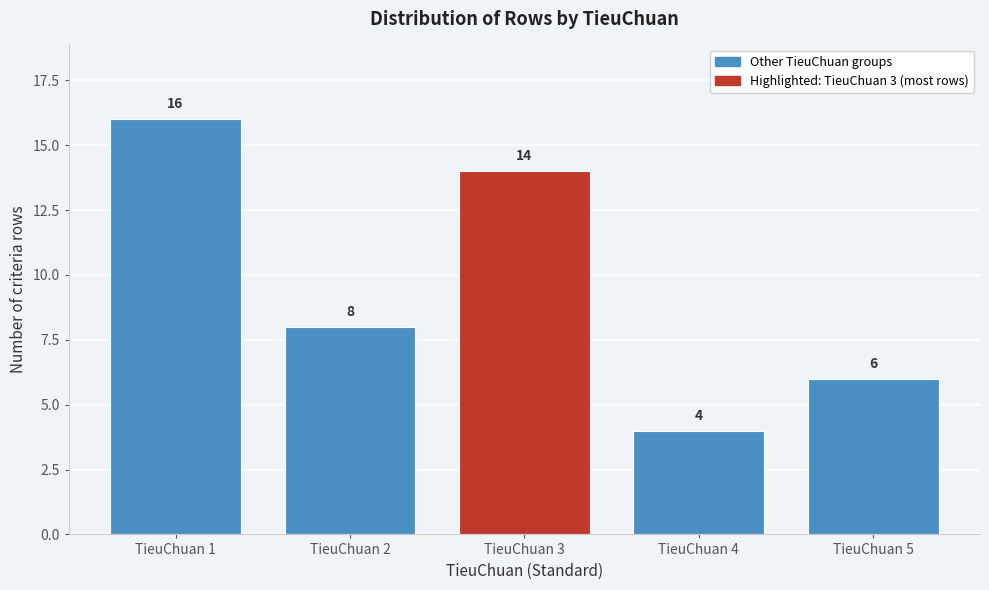

Reading right to left, extract all data points from this chart.

6	4	14	8	16